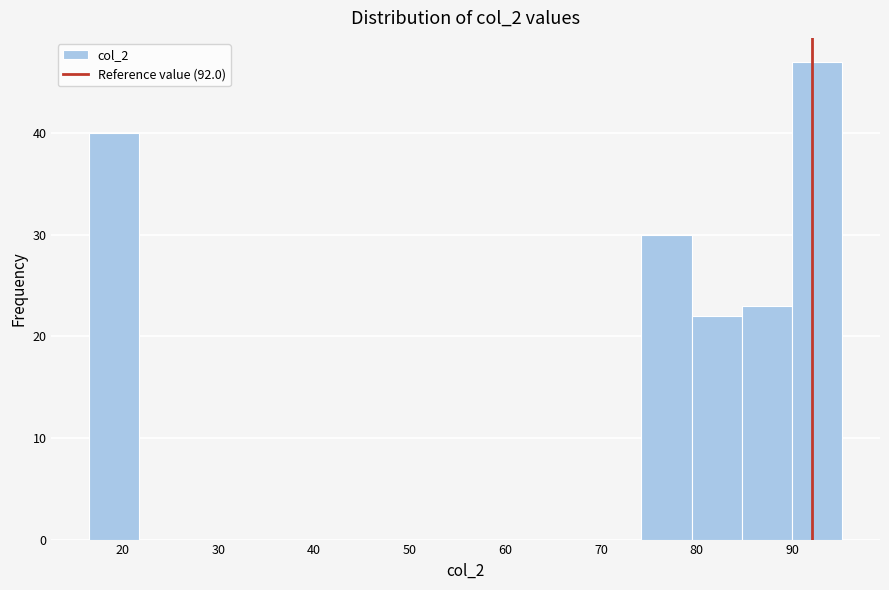

What is the height of the bar covering 90 to 95 on the x-axis? Neither the bar edges nor the heights are printed on the chart, so give them approximately, as read against the axes.

47